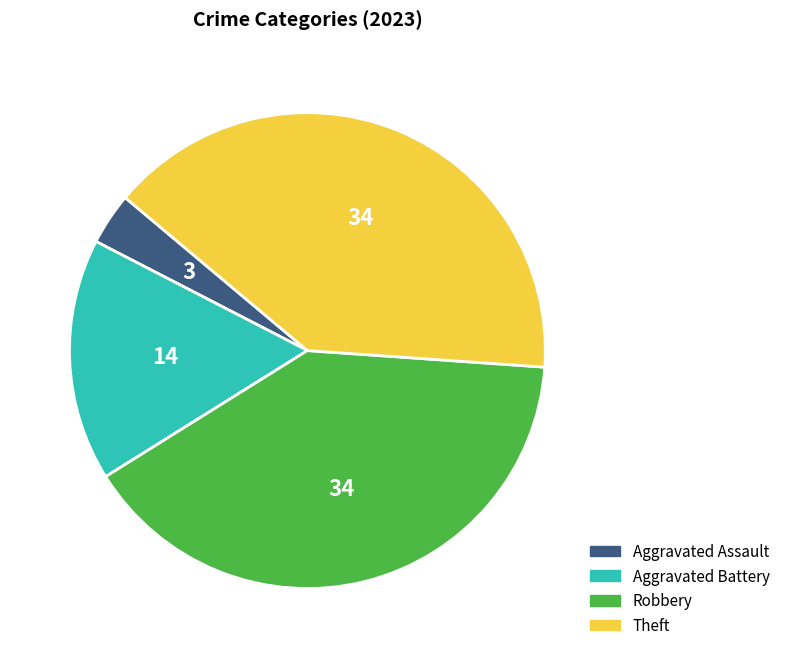

Is there any slice that represents more than half of the pie?

No